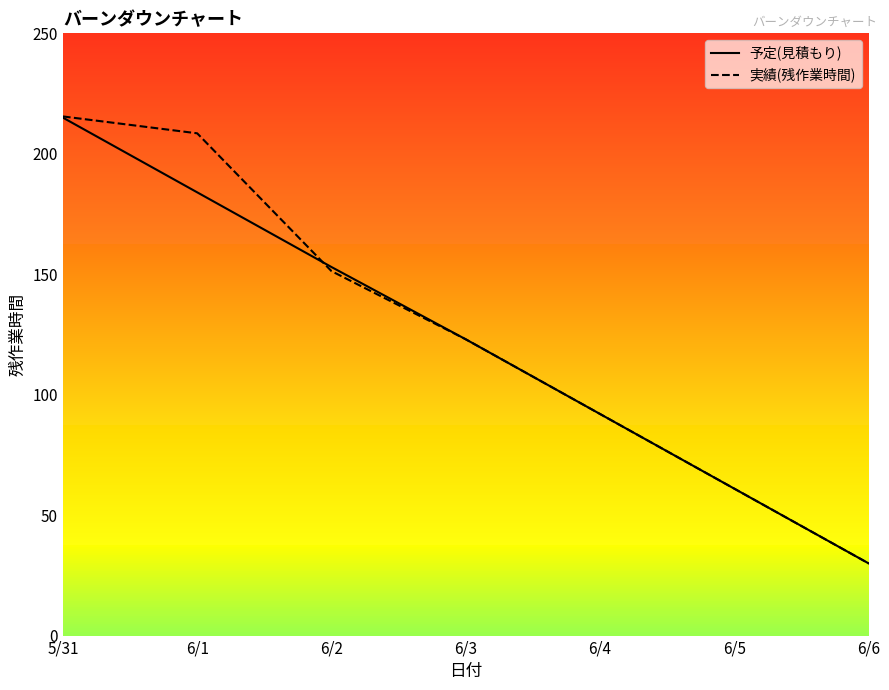

True or false: 実績(残作業時間) has more than 0 points higher than both neighbors.

False